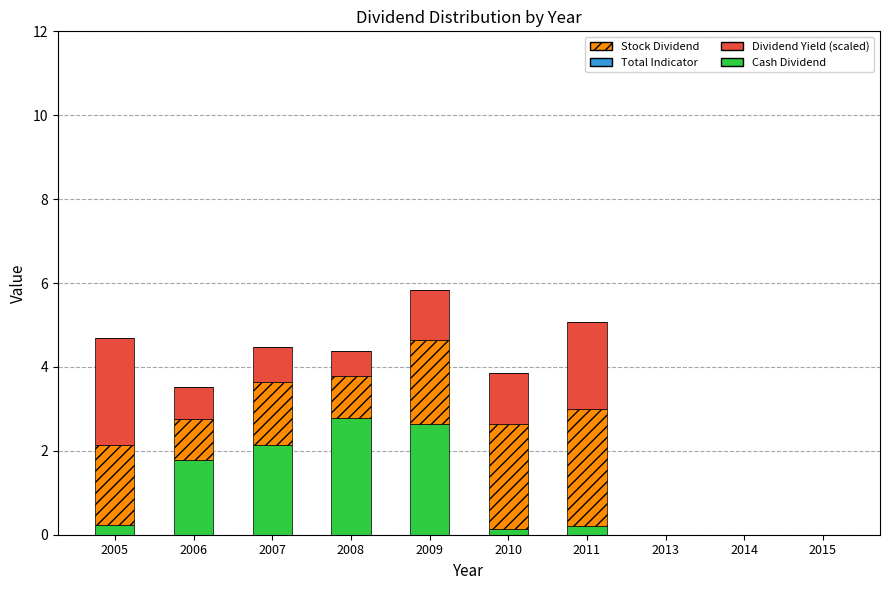

At which category is the sum across all series the highest?

2009